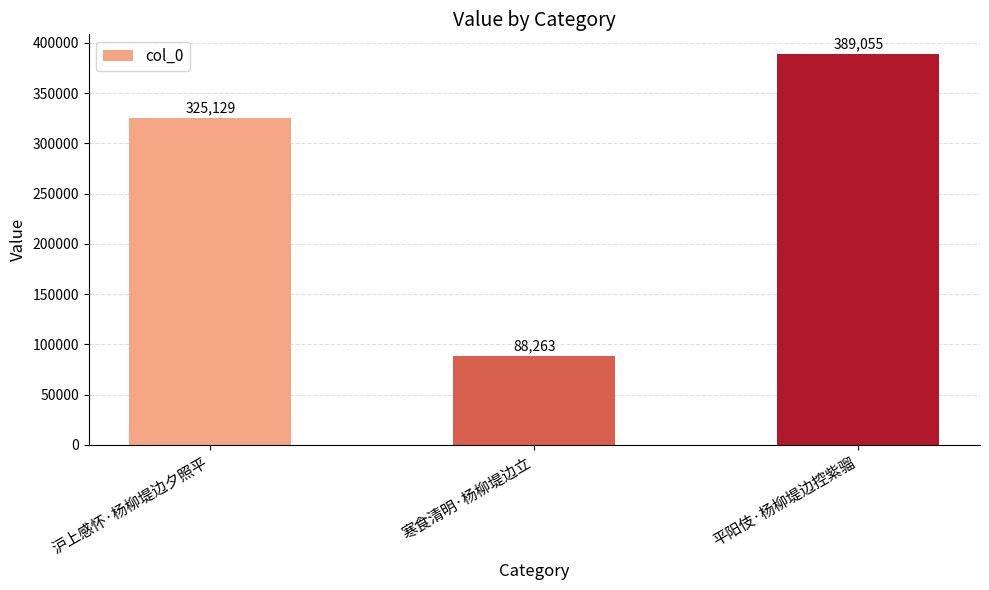

How many data points are less than 325129?

1